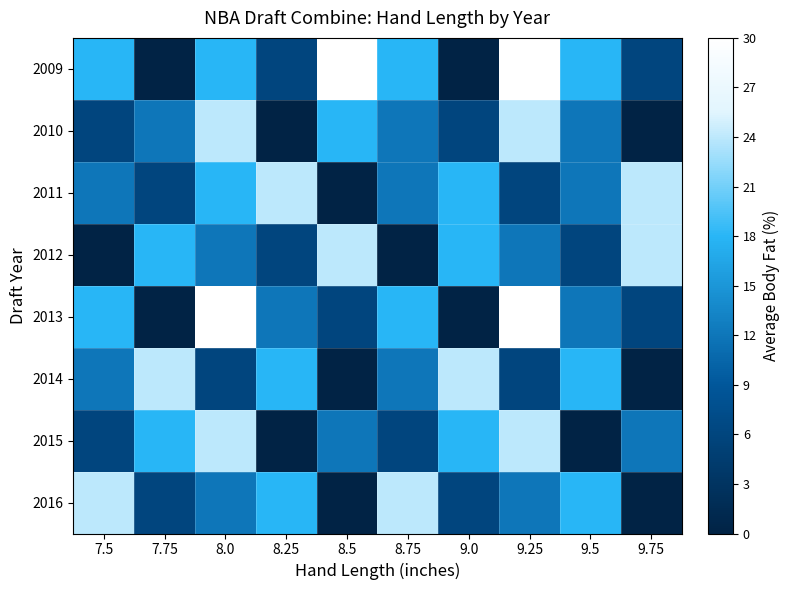

Reading right to left, what are all the values shown in this chart?

2009: 9.75=6	9.5=18	9.25=30	9.0=0	8.75=18	8.5=30	8.25=6	8.0=18	7.75=0	7.5=18
2010: 9.75=0	9.5=12	9.25=24	9.0=6	8.75=12	8.5=18	8.25=0	8.0=24	7.75=12	7.5=6
2011: 9.75=24	9.5=12	9.25=6	9.0=18	8.75=12	8.5=0	8.25=24	8.0=18	7.75=6	7.5=12
2012: 9.75=24	9.5=6	9.25=12	9.0=18	8.75=0	8.5=24	8.25=6	8.0=12	7.75=18	7.5=0
2013: 9.75=6	9.5=12	9.25=30	9.0=0	8.75=18	8.5=6	8.25=12	8.0=30	7.75=0	7.5=18
2014: 9.75=0	9.5=18	9.25=6	9.0=24	8.75=12	8.5=0	8.25=18	8.0=6	7.75=24	7.5=12
2015: 9.75=12	9.5=0	9.25=24	9.0=18	8.75=6	8.5=12	8.25=0	8.0=24	7.75=18	7.5=6
2016: 9.75=0	9.5=18	9.25=12	9.0=6	8.75=24	8.5=0	8.25=18	8.0=12	7.75=6	7.5=24